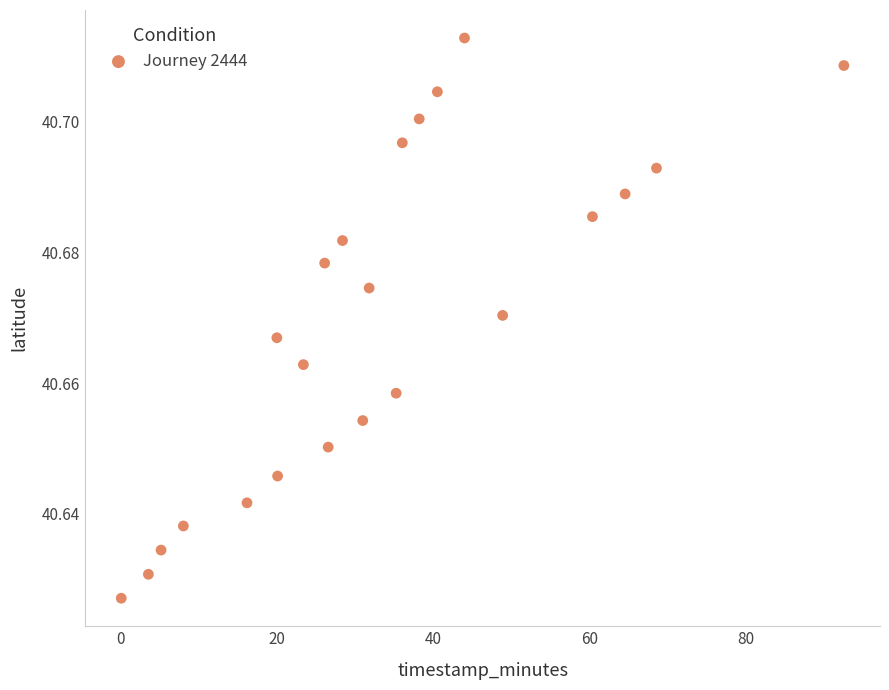

What is the range of X values (max minus min)?

92.4